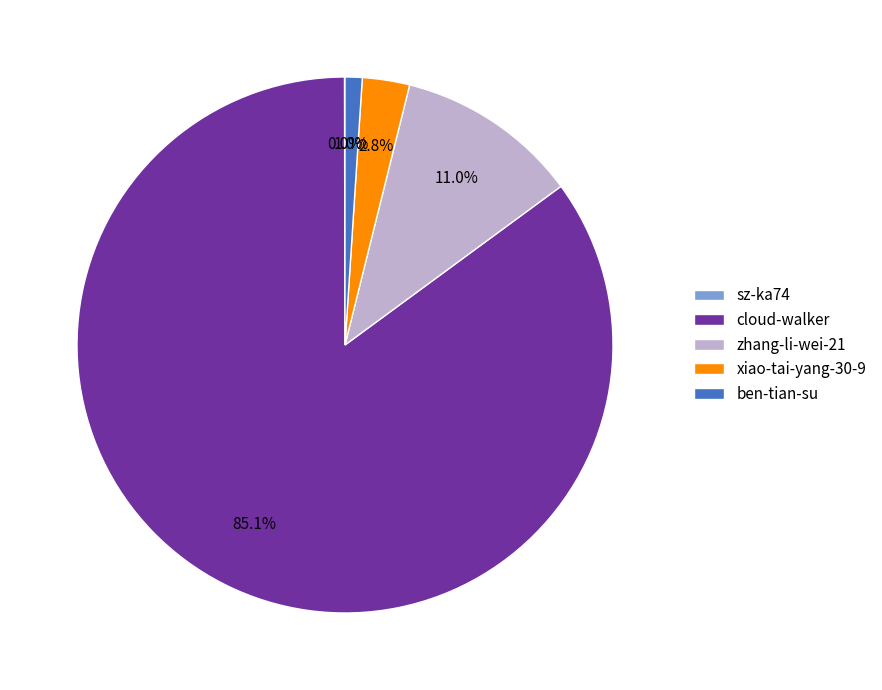

Which has a higher value, zhang-li-wei-21 or ben-tian-su?

zhang-li-wei-21